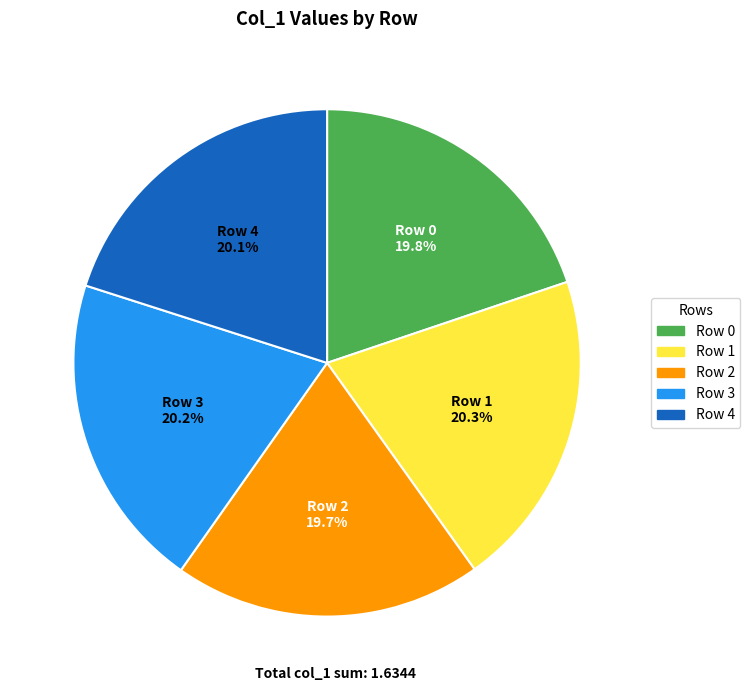

Does any single category account for the majority?

No